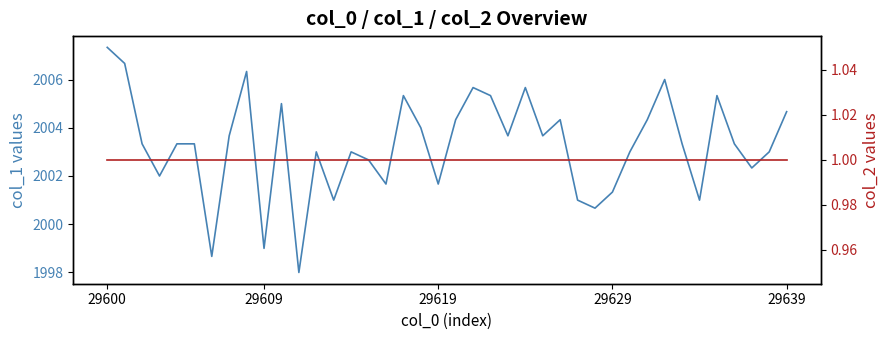

What position from the right is 29609?

31